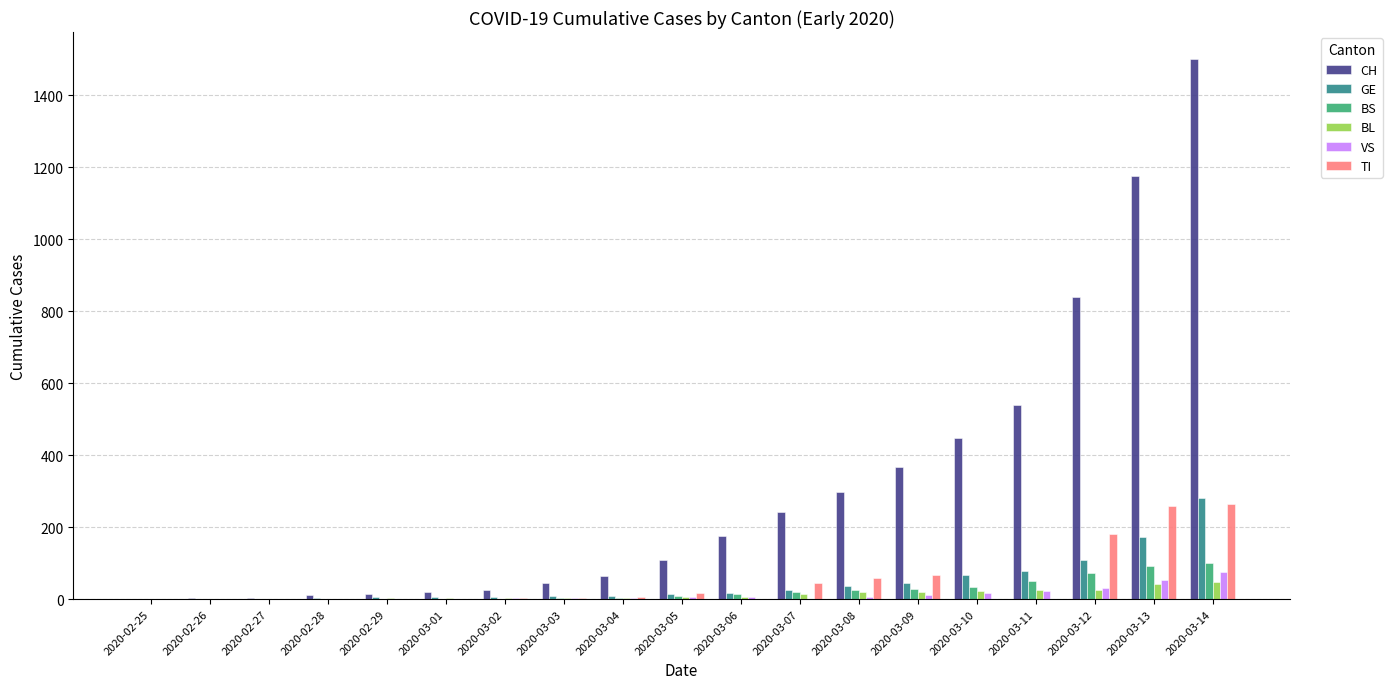

At which category is the sum across all series the highest?

2020-03-14